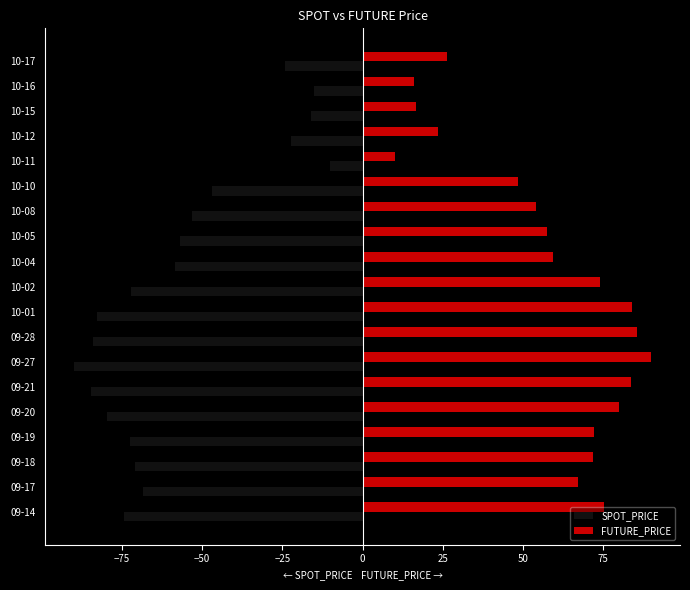

What is the minimum value shown in the chart?

-90.0